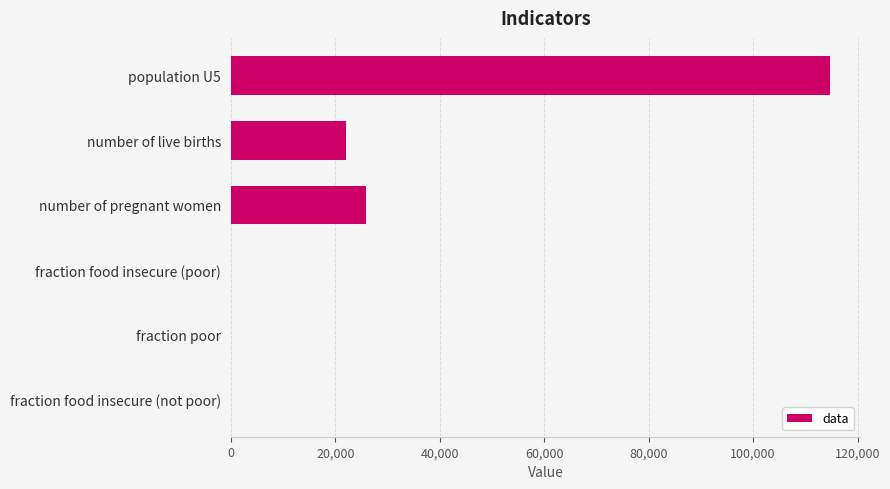

Where is the data nearest to the value 57372?

number of pregnant women